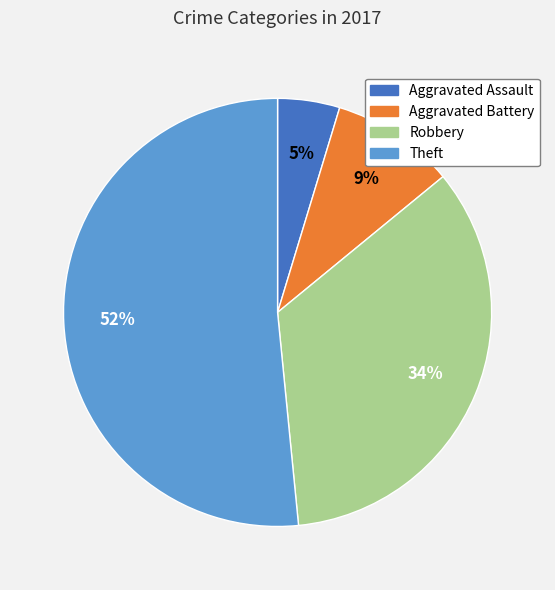

Is the sum of Theft and Robbery greater than half?

Yes